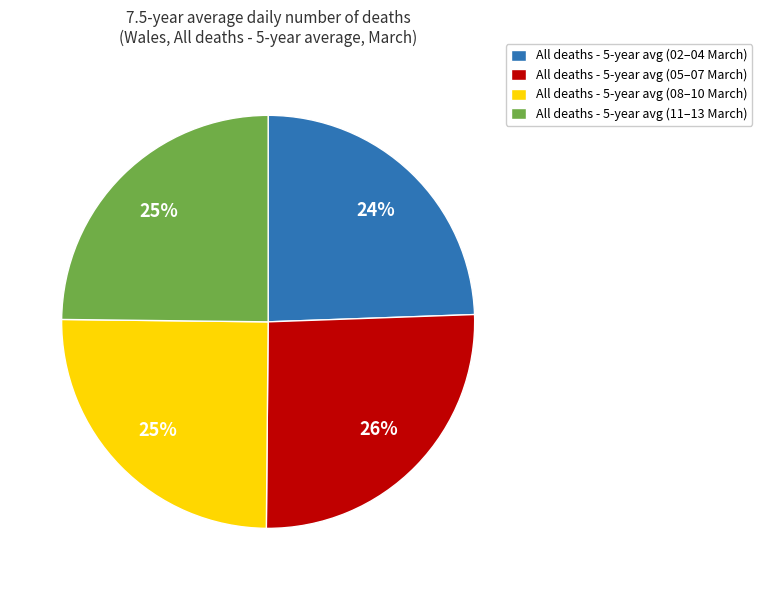

Which has a higher value, All deaths - 5-year avg (08–10 March) or All deaths - 5-year avg (05–07 March)?

All deaths - 5-year avg (05–07 March)